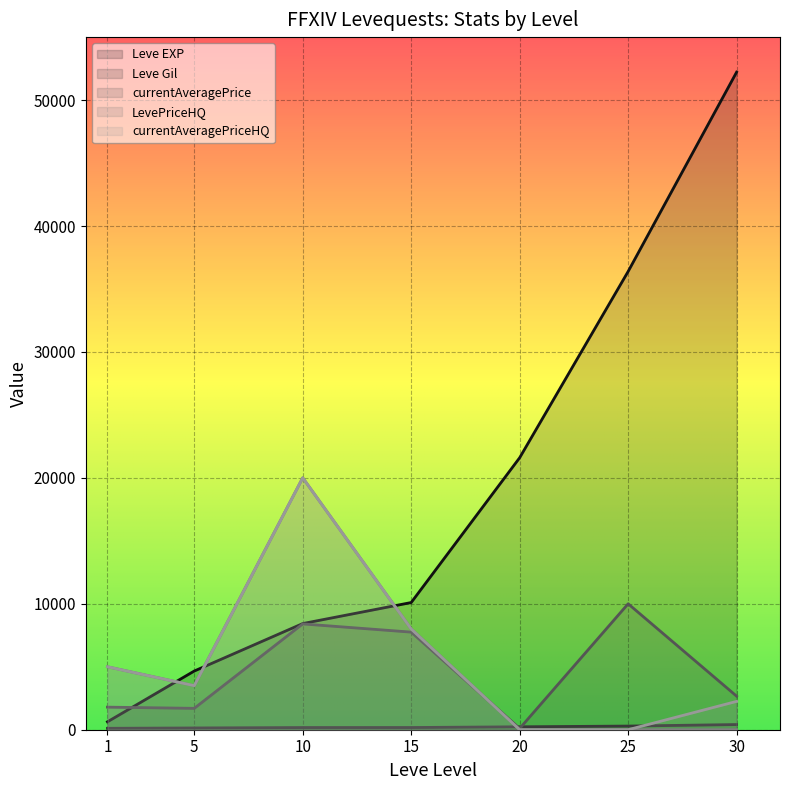

Where does the LevePriceHQ series first go above 3500?

1